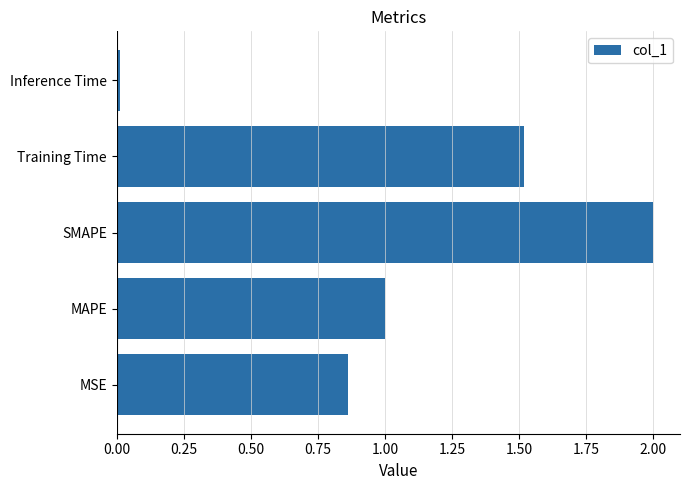

Does the chart contain any negative values?

No